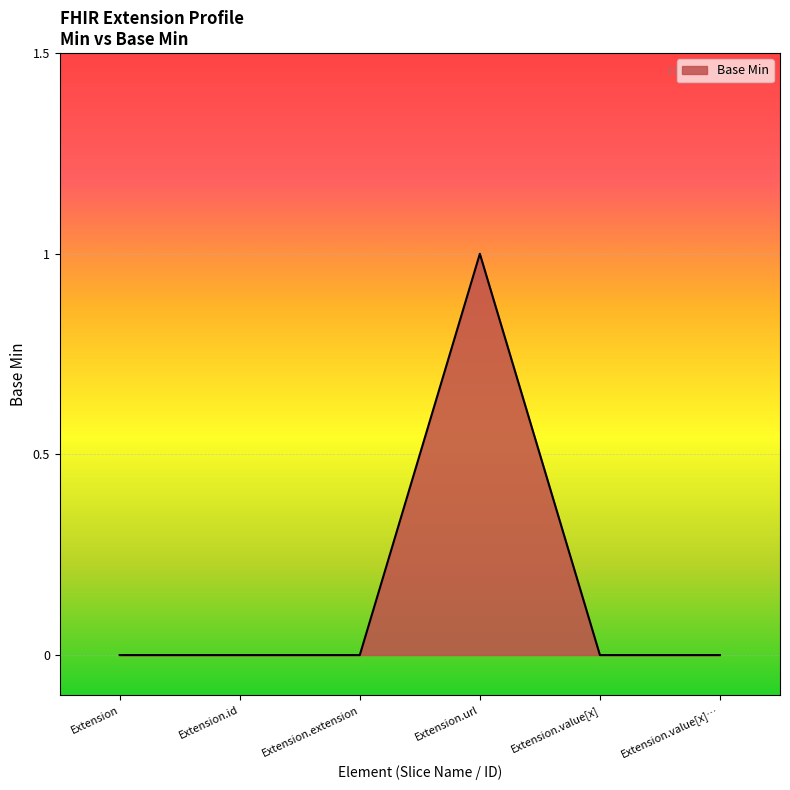

Reading right to left, extract all data points from this chart.

0	0	1	0	0	0